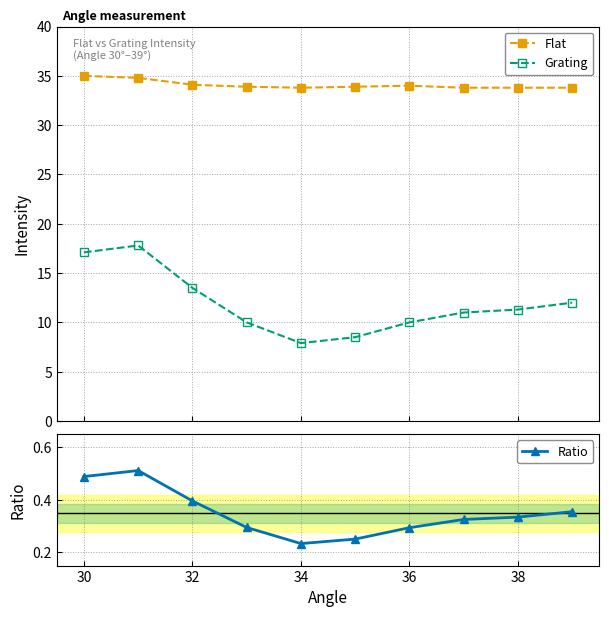

What is the maximum value for Grating?

17.8